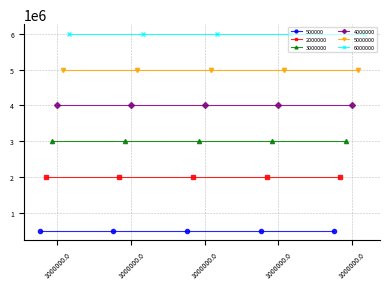

At which category is the sum across all series the highest?

1000000.0